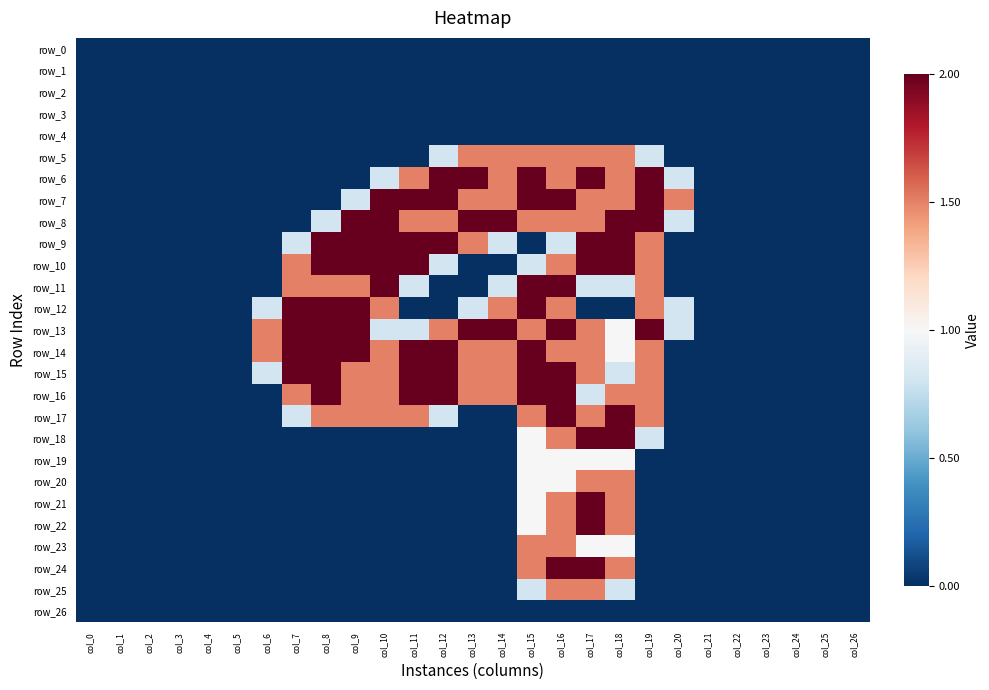

Reading right to left, transcribe all the data shown in this chart.

row_0: 0.0	0.0	0.0	0.0	0.0	0.0	0.0	0.0	0.0	0.0	0.0	0.0	0.0	0.0	0.0	0.0	0.0	0.0	0.0	0.0	0.0	0.0	0.0	0.0	0.0	0.0	0.0
row_1: 0.0	0.0	0.0	0.0	0.0	0.0	0.0	0.0	0.0	0.0	0.0	0.0	0.0	0.0	0.0	0.0	0.0	0.0	0.0	0.0	0.0	0.0	0.0	0.0	0.0	0.0	0.0
row_2: 0.0	0.0	0.0	0.0	0.0	0.0	0.0	0.0	0.0	0.0	0.0	0.0	0.0	0.0	0.0	0.0	0.0	0.0	0.0	0.0	0.0	0.0	0.0	0.0	0.0	0.0	0.0
row_3: 0.0	0.0	0.0	0.0	0.0	0.0	0.0	0.0	0.0	0.0	0.0	0.0	0.0	0.0	0.0	0.0	0.0	0.0	0.0	0.0	0.0	0.0	0.0	0.0	0.0	0.0	0.0
row_4: 0.0	0.0	0.0	0.0	0.0	0.0	0.0	0.0	0.0	0.0	0.0	0.0	0.0	0.0	0.0	0.0	0.0	0.0	0.0	0.0	0.0	0.0	0.0	0.0	0.0	0.0	0.0
row_5: 0.0	0.0	0.0	0.0	0.0	0.0	0.0	0.8	1.5	1.5	1.5	1.5	1.5	1.5	0.8	0.0	0.0	0.0	0.0	0.0	0.0	0.0	0.0	0.0	0.0	0.0	0.0
row_6: 0.0	0.0	0.0	0.0	0.0	0.0	0.8	2.0	1.5	2.0	1.5	2.0	1.5	2.0	2.0	1.5	0.8	0.0	0.0	0.0	0.0	0.0	0.0	0.0	0.0	0.0	0.0
row_7: 0.0	0.0	0.0	0.0	0.0	0.0	1.5	2.0	1.5	1.5	2.0	2.0	1.5	1.5	2.0	2.0	2.0	0.8	0.0	0.0	0.0	0.0	0.0	0.0	0.0	0.0	0.0
row_8: 0.0	0.0	0.0	0.0	0.0	0.0	0.8	2.0	2.0	1.5	1.5	1.5	2.0	2.0	1.5	1.5	2.0	2.0	0.8	0.0	0.0	0.0	0.0	0.0	0.0	0.0	0.0
row_9: 0.0	0.0	0.0	0.0	0.0	0.0	0.0	1.5	2.0	2.0	0.8	0.0	0.8	1.5	2.0	2.0	2.0	2.0	2.0	0.8	0.0	0.0	0.0	0.0	0.0	0.0	0.0
row_10: 0.0	0.0	0.0	0.0	0.0	0.0	0.0	1.5	2.0	2.0	1.5	0.8	0.0	0.0	0.8	2.0	2.0	2.0	2.0	1.5	0.0	0.0	0.0	0.0	0.0	0.0	0.0
row_11: 0.0	0.0	0.0	0.0	0.0	0.0	0.0	1.5	0.8	0.8	2.0	2.0	0.8	0.0	0.0	0.8	2.0	1.5	1.5	1.5	0.0	0.0	0.0	0.0	0.0	0.0	0.0
row_12: 0.0	0.0	0.0	0.0	0.0	0.0	0.8	1.5	0.0	0.0	1.5	2.0	1.5	0.8	0.0	0.0	1.5	2.0	2.0	2.0	0.8	0.0	0.0	0.0	0.0	0.0	0.0
row_13: 0.0	0.0	0.0	0.0	0.0	0.0	0.8	2.0	1.0	1.5	2.0	1.5	2.0	2.0	1.5	0.8	0.8	2.0	2.0	2.0	1.5	0.0	0.0	0.0	0.0	0.0	0.0
row_14: 0.0	0.0	0.0	0.0	0.0	0.0	0.0	1.5	1.0	1.5	1.5	2.0	1.5	1.5	2.0	2.0	1.5	2.0	2.0	2.0	1.5	0.0	0.0	0.0	0.0	0.0	0.0
row_15: 0.0	0.0	0.0	0.0	0.0	0.0	0.0	1.5	0.8	1.5	2.0	2.0	1.5	1.5	2.0	2.0	1.5	1.5	2.0	2.0	0.8	0.0	0.0	0.0	0.0	0.0	0.0
row_16: 0.0	0.0	0.0	0.0	0.0	0.0	0.0	1.5	1.5	0.8	2.0	2.0	1.5	1.5	2.0	2.0	1.5	1.5	2.0	1.5	0.0	0.0	0.0	0.0	0.0	0.0	0.0
row_17: 0.0	0.0	0.0	0.0	0.0	0.0	0.0	1.5	2.0	1.5	2.0	1.5	0.0	0.0	0.8	1.5	1.5	1.5	1.5	0.8	0.0	0.0	0.0	0.0	0.0	0.0	0.0
row_18: 0.0	0.0	0.0	0.0	0.0	0.0	0.0	0.8	2.0	2.0	1.5	1.0	0.0	0.0	0.0	0.0	0.0	0.0	0.0	0.0	0.0	0.0	0.0	0.0	0.0	0.0	0.0
row_19: 0.0	0.0	0.0	0.0	0.0	0.0	0.0	0.0	1.0	1.0	1.0	1.0	0.0	0.0	0.0	0.0	0.0	0.0	0.0	0.0	0.0	0.0	0.0	0.0	0.0	0.0	0.0
row_20: 0.0	0.0	0.0	0.0	0.0	0.0	0.0	0.0	1.5	1.5	1.0	1.0	0.0	0.0	0.0	0.0	0.0	0.0	0.0	0.0	0.0	0.0	0.0	0.0	0.0	0.0	0.0
row_21: 0.0	0.0	0.0	0.0	0.0	0.0	0.0	0.0	1.5	2.0	1.5	1.0	0.0	0.0	0.0	0.0	0.0	0.0	0.0	0.0	0.0	0.0	0.0	0.0	0.0	0.0	0.0
row_22: 0.0	0.0	0.0	0.0	0.0	0.0	0.0	0.0	1.5	2.0	1.5	1.0	0.0	0.0	0.0	0.0	0.0	0.0	0.0	0.0	0.0	0.0	0.0	0.0	0.0	0.0	0.0
row_23: 0.0	0.0	0.0	0.0	0.0	0.0	0.0	0.0	1.0	1.0	1.5	1.5	0.0	0.0	0.0	0.0	0.0	0.0	0.0	0.0	0.0	0.0	0.0	0.0	0.0	0.0	0.0
row_24: 0.0	0.0	0.0	0.0	0.0	0.0	0.0	0.0	1.5	2.0	2.0	1.5	0.0	0.0	0.0	0.0	0.0	0.0	0.0	0.0	0.0	0.0	0.0	0.0	0.0	0.0	0.0
row_25: 0.0	0.0	0.0	0.0	0.0	0.0	0.0	0.0	0.8	1.5	1.5	0.8	0.0	0.0	0.0	0.0	0.0	0.0	0.0	0.0	0.0	0.0	0.0	0.0	0.0	0.0	0.0
row_26: 0.0	0.0	0.0	0.0	0.0	0.0	0.0	0.0	0.0	0.0	0.0	0.0	0.0	0.0	0.0	0.0	0.0	0.0	0.0	0.0	0.0	0.0	0.0	0.0	0.0	0.0	0.0